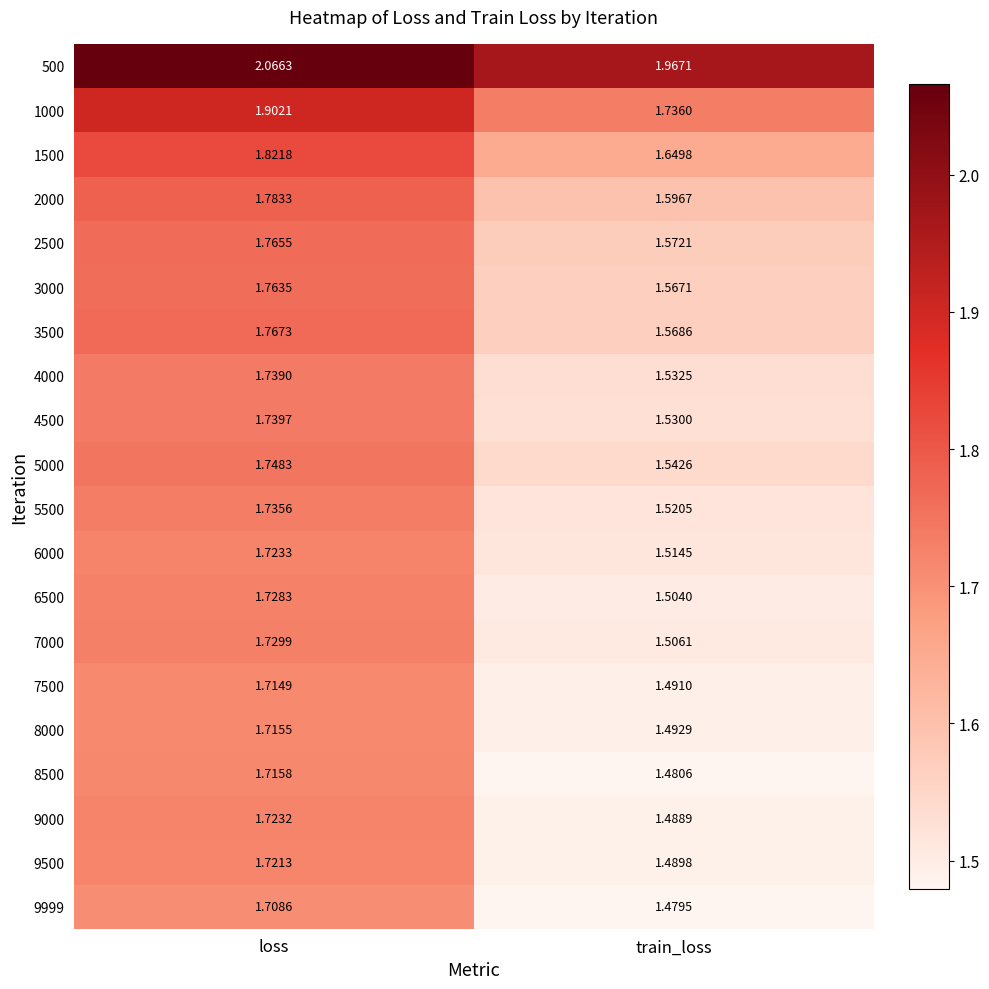

What is the spread (max minus min) of values at train_loss?

0.5